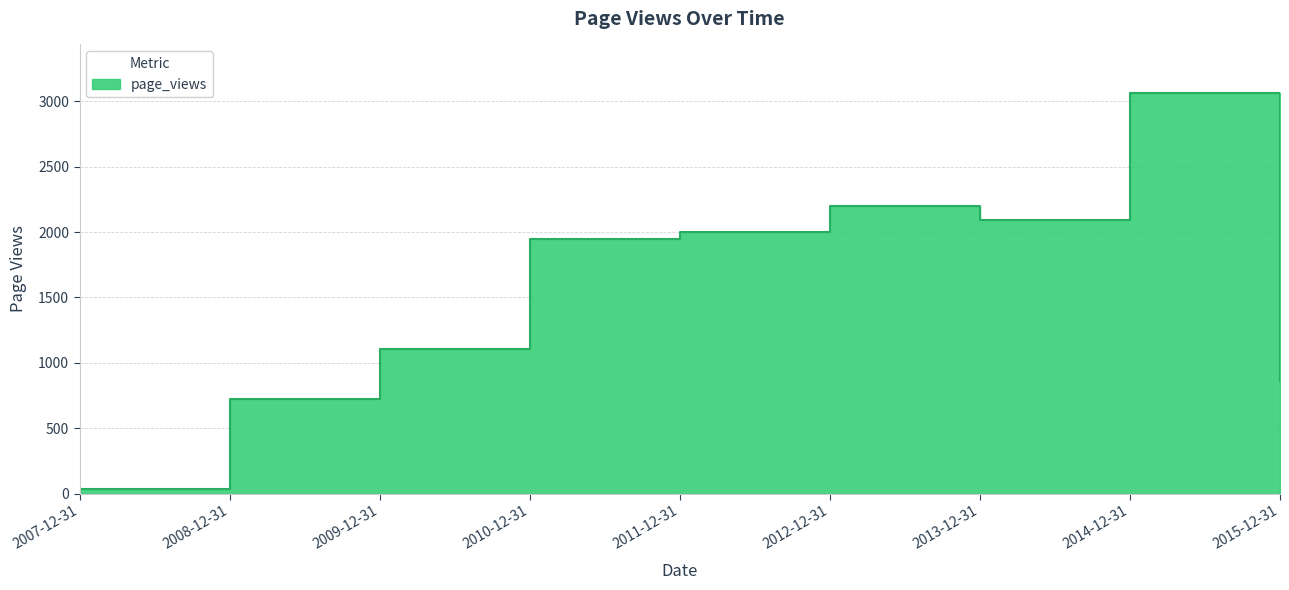

Which has a higher value, 2007-12-31 or 2011-12-31?

2011-12-31